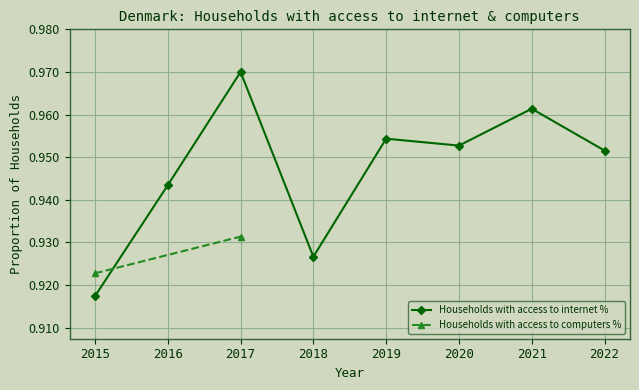

Is it true that the value at 2020 is 1.0?

True